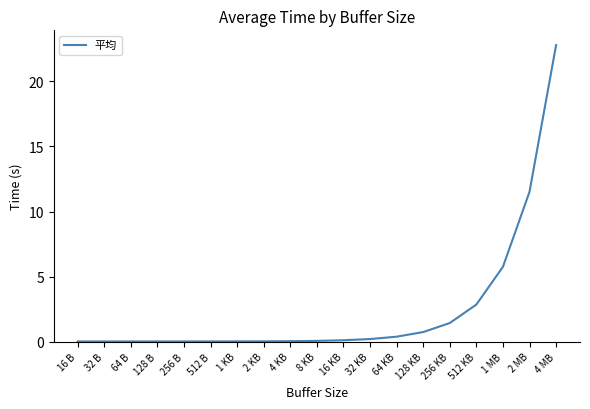

What value does the data have at 4 MB?

22.8